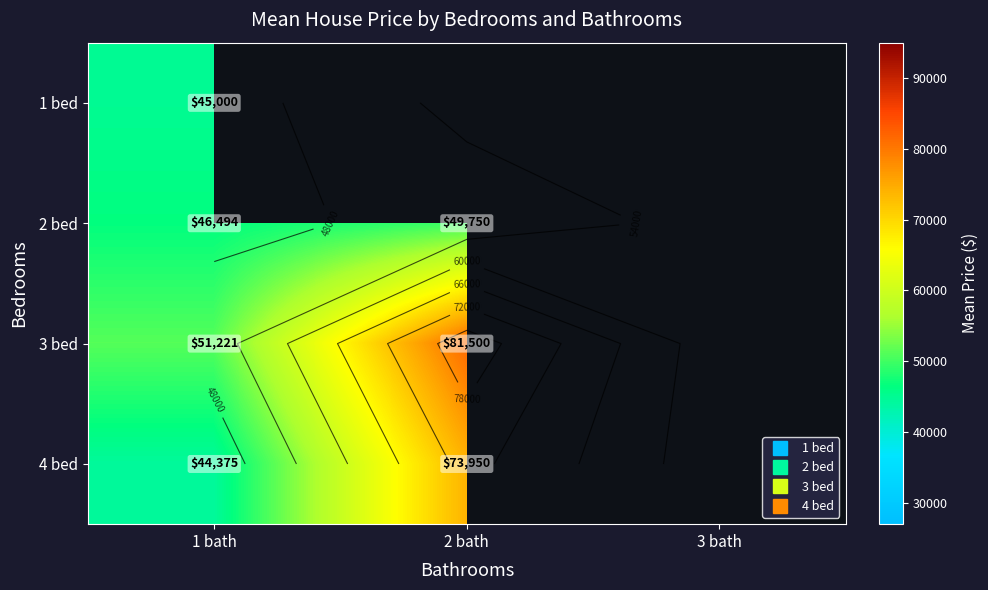

Is it true that 4 bed equals 30257.0 at 2 bath?

False